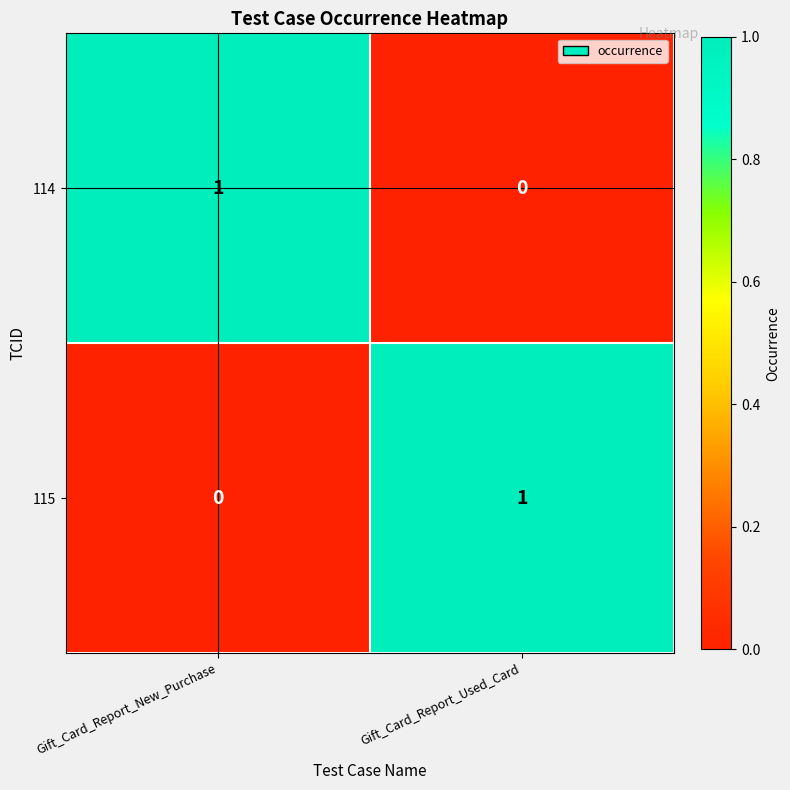

The value of 115 at Gift_Card_Report_Used_Card is 1. True or false?

True